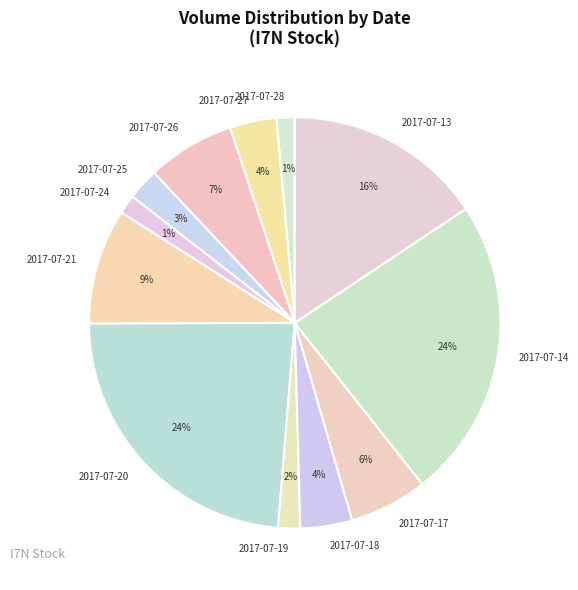

What percentage is the 2017-07-24 slice, to the nearest percent?

1%